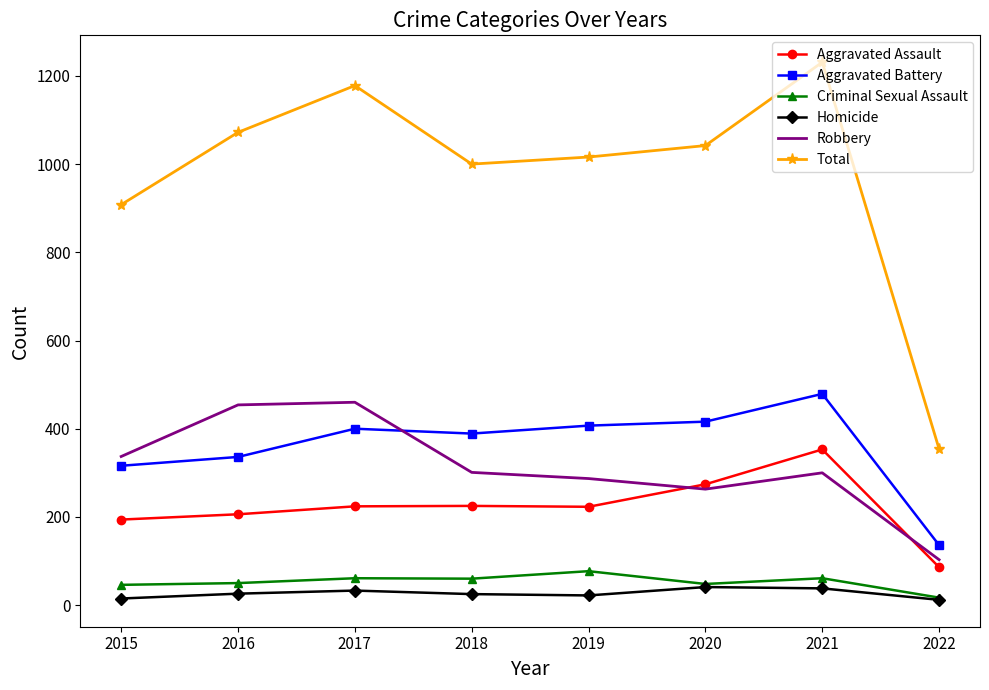

True or false: Robbery has more than 1 interior local peaks.

True